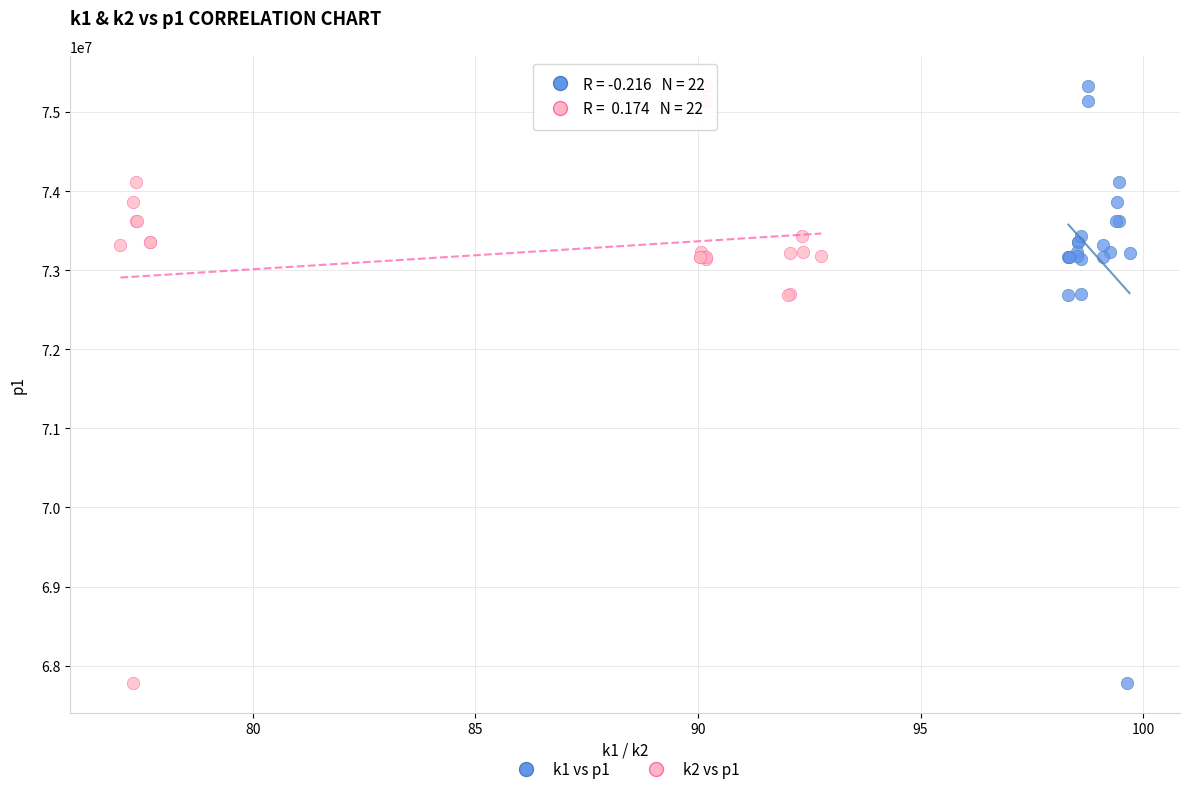

What are all the series names shown in the legend?

k1 vs p1, k2 vs p1